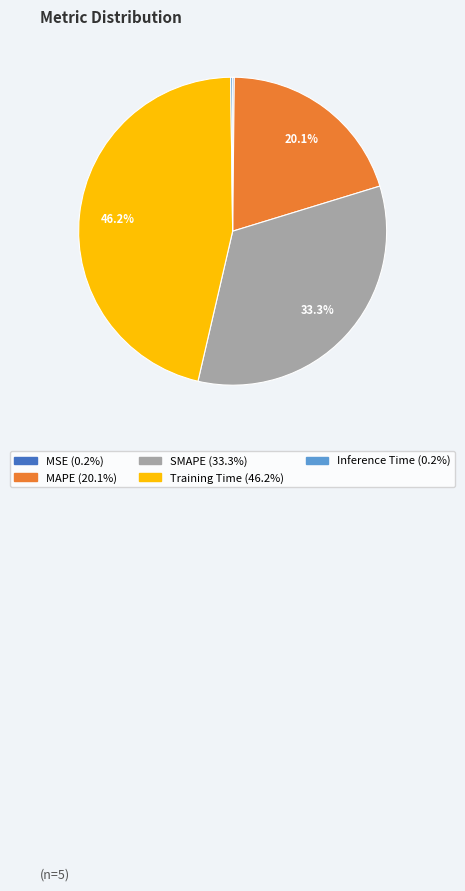

What portion of the pie excludes Training Time?

53.8%